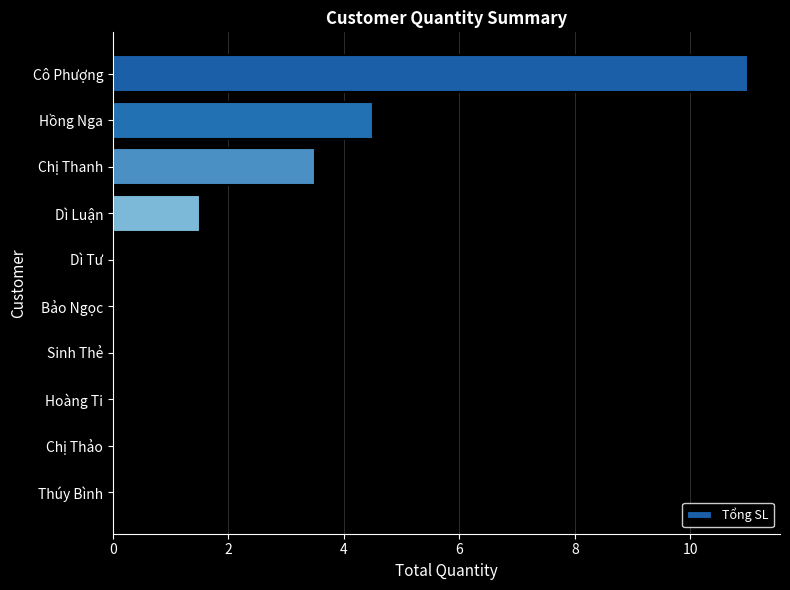

Count the number of categories in the chart.

10